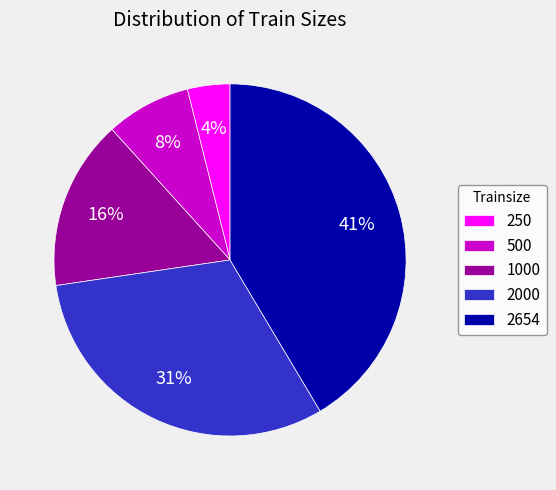

Do 1000 and 500 together represent more than half of the pie?

No